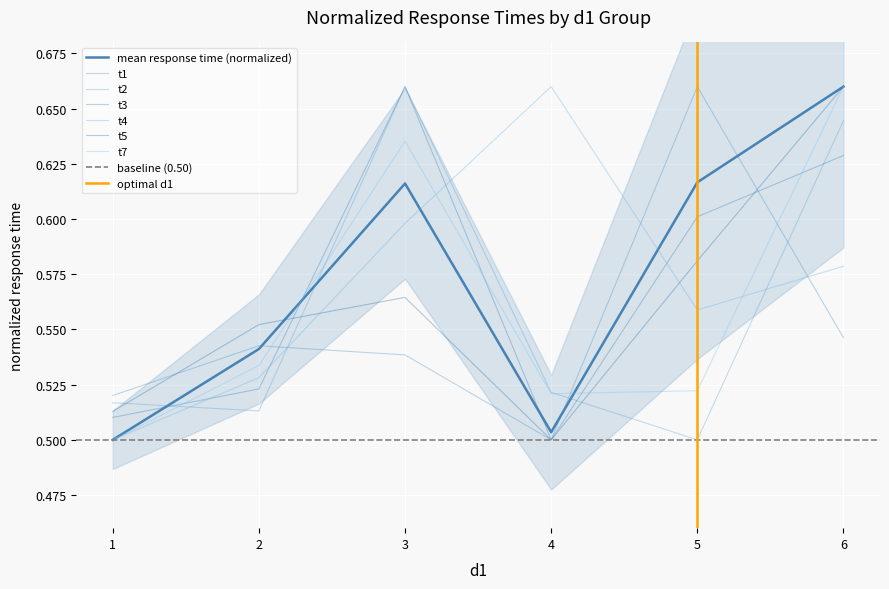

At how many categories does at least one series exceed 0?

6